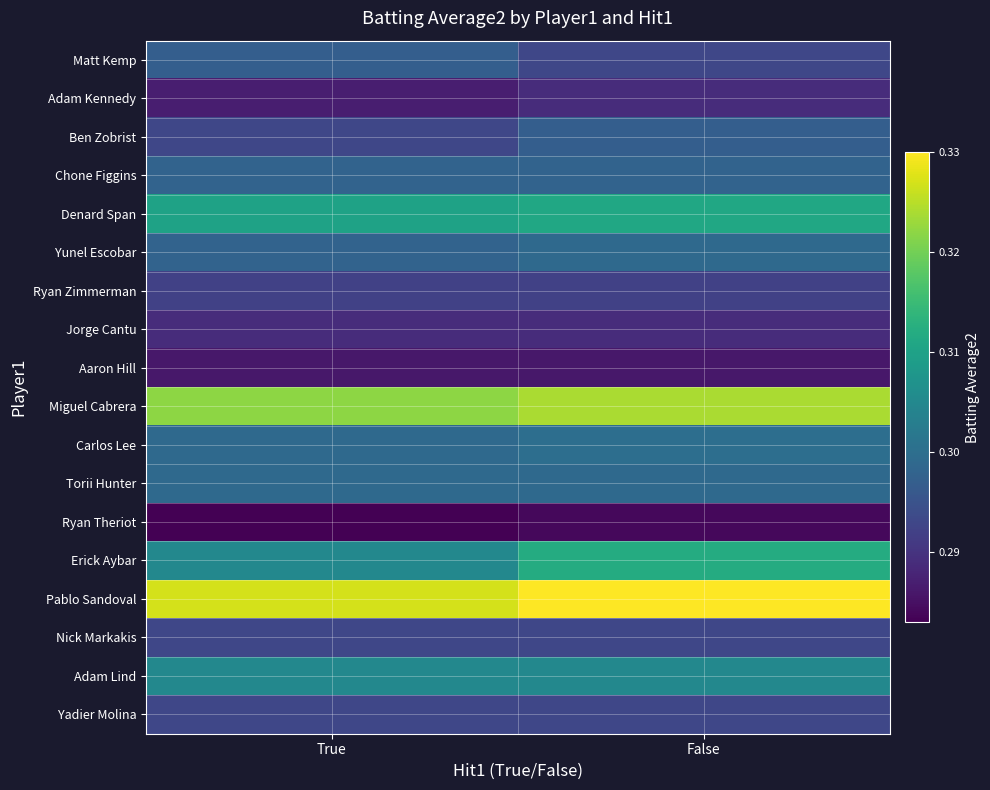

Is it true that Matt Kemp equals 0.1 at True?

False